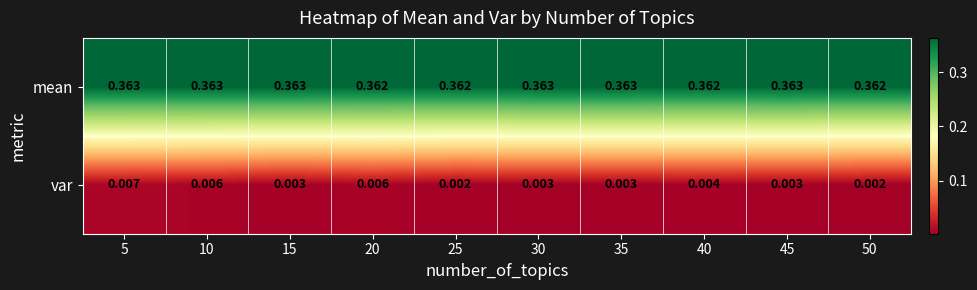

Which series has the largest total across all categories?

mean